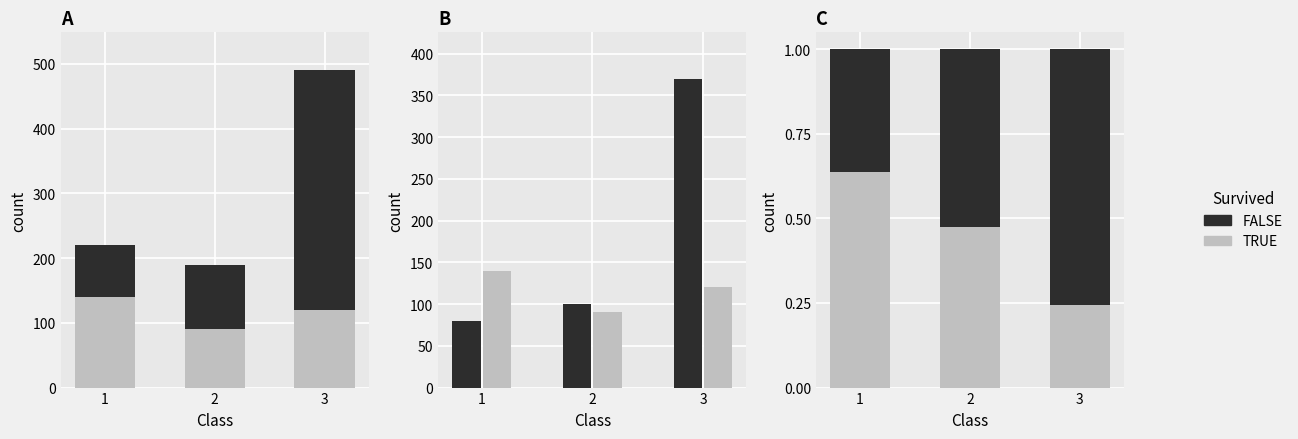

How many TRUE values are between 0 and 1?

3